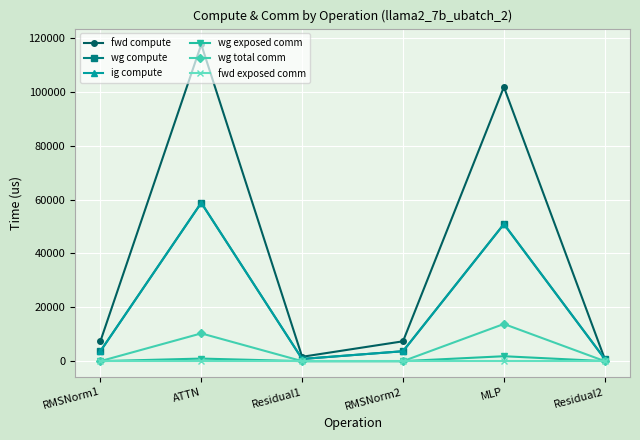

Reading left to right, what are all the values shown in this chart?

fwd compute: RMSNorm1=7369.5	ATTN=117571.6	Residual1=1618.7	RMSNorm2=7369.5	MLP=101767.6	Residual2=809.4
wg compute: RMSNorm1=3684.7	ATTN=58785.8	Residual1=809.4	RMSNorm2=3684.7	MLP=50883.8	Residual2=809.4
ig compute: RMSNorm1=3684.7	ATTN=58785.8	Residual1=809.4	RMSNorm2=3684.7	MLP=50883.8	Residual2=809.4
wg exposed comm: RMSNorm1=0.0	ATTN=956.6	Residual1=0.0	RMSNorm2=0.0	MLP=1829.5	Residual2=0.0
wg total comm: RMSNorm1=0.0	ATTN=10306.8	Residual1=0.0	RMSNorm2=0.0	MLP=13800.3	Residual2=0.0
fwd exposed comm: RMSNorm1=0.0	ATTN=0.0	Residual1=0.0	RMSNorm2=0.0	MLP=0.0	Residual2=0.0